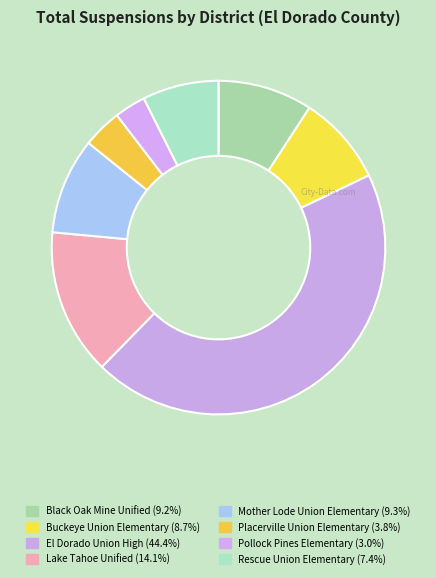

The Pollock Pines Elementary slice represents 3% of the pie. True or false?

True